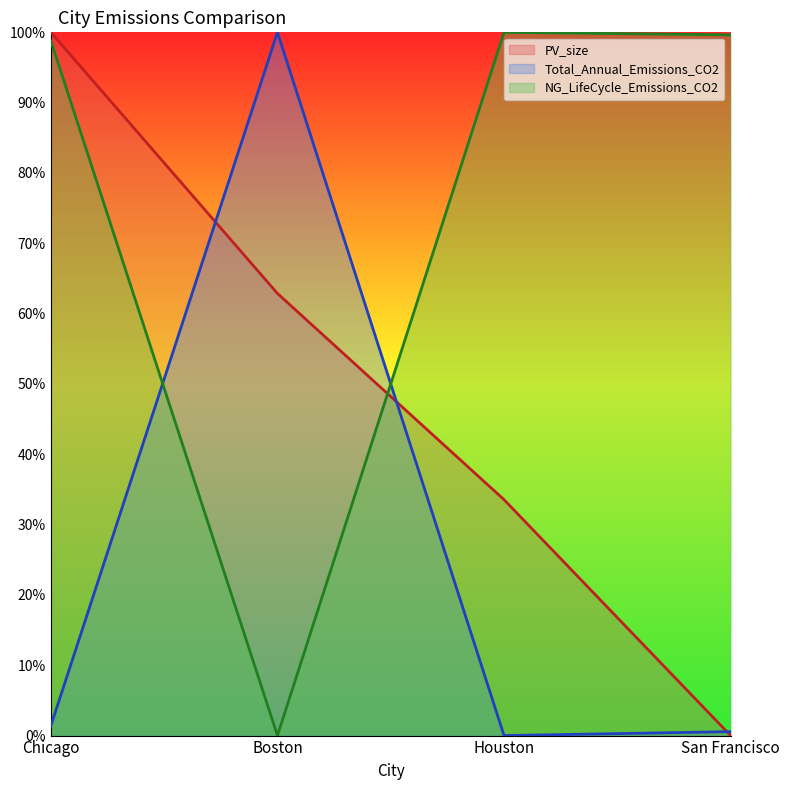

At which label does NG_LifeCycle_Emissions_CO2 reach its minimum?

Boston